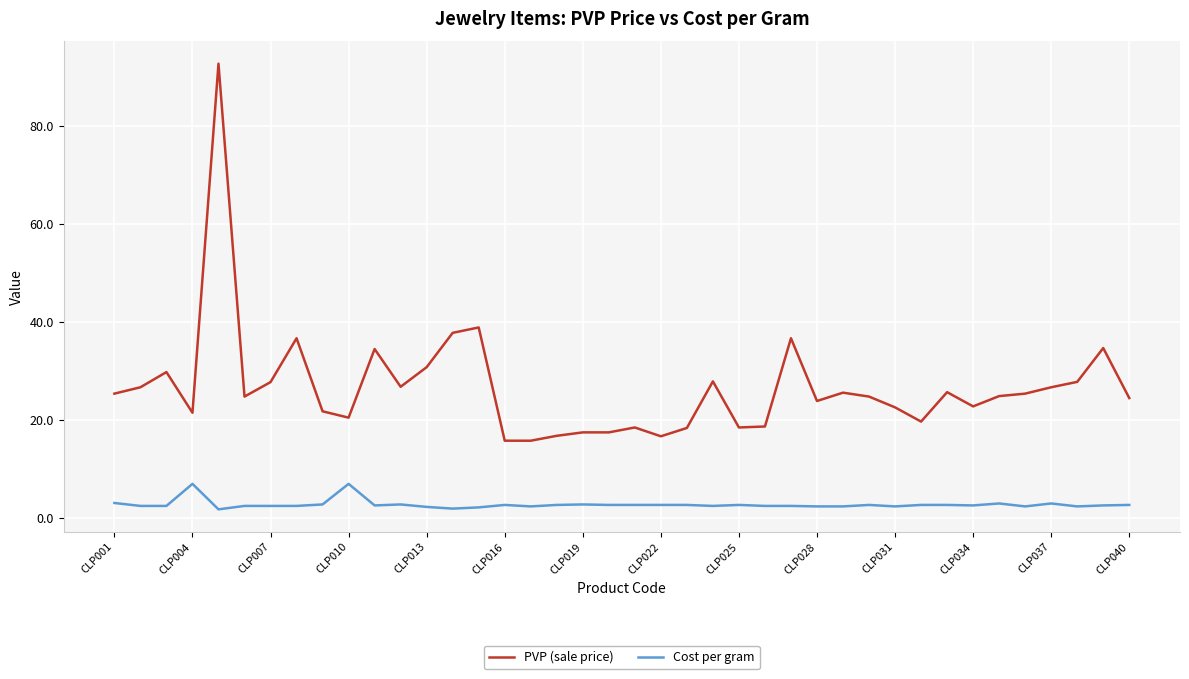

What is the maximum value for PVP (sale price)?

92.7